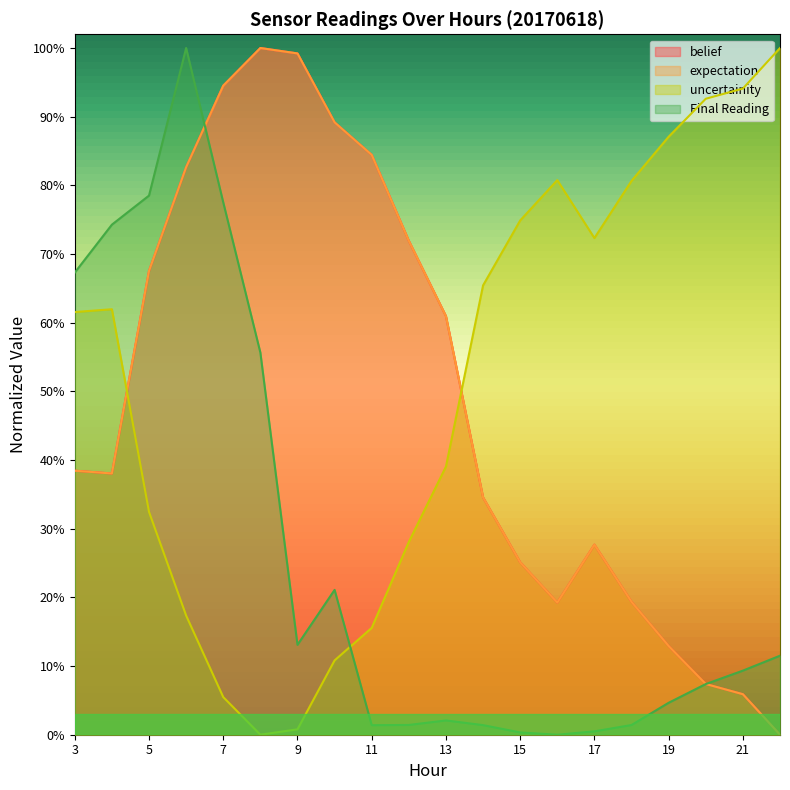

What is the greatest value displayed?

1.0